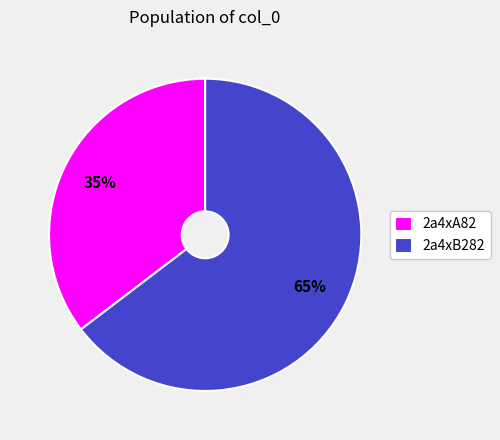

What percentage is the 2a4xB282 slice, to the nearest percent?

65%